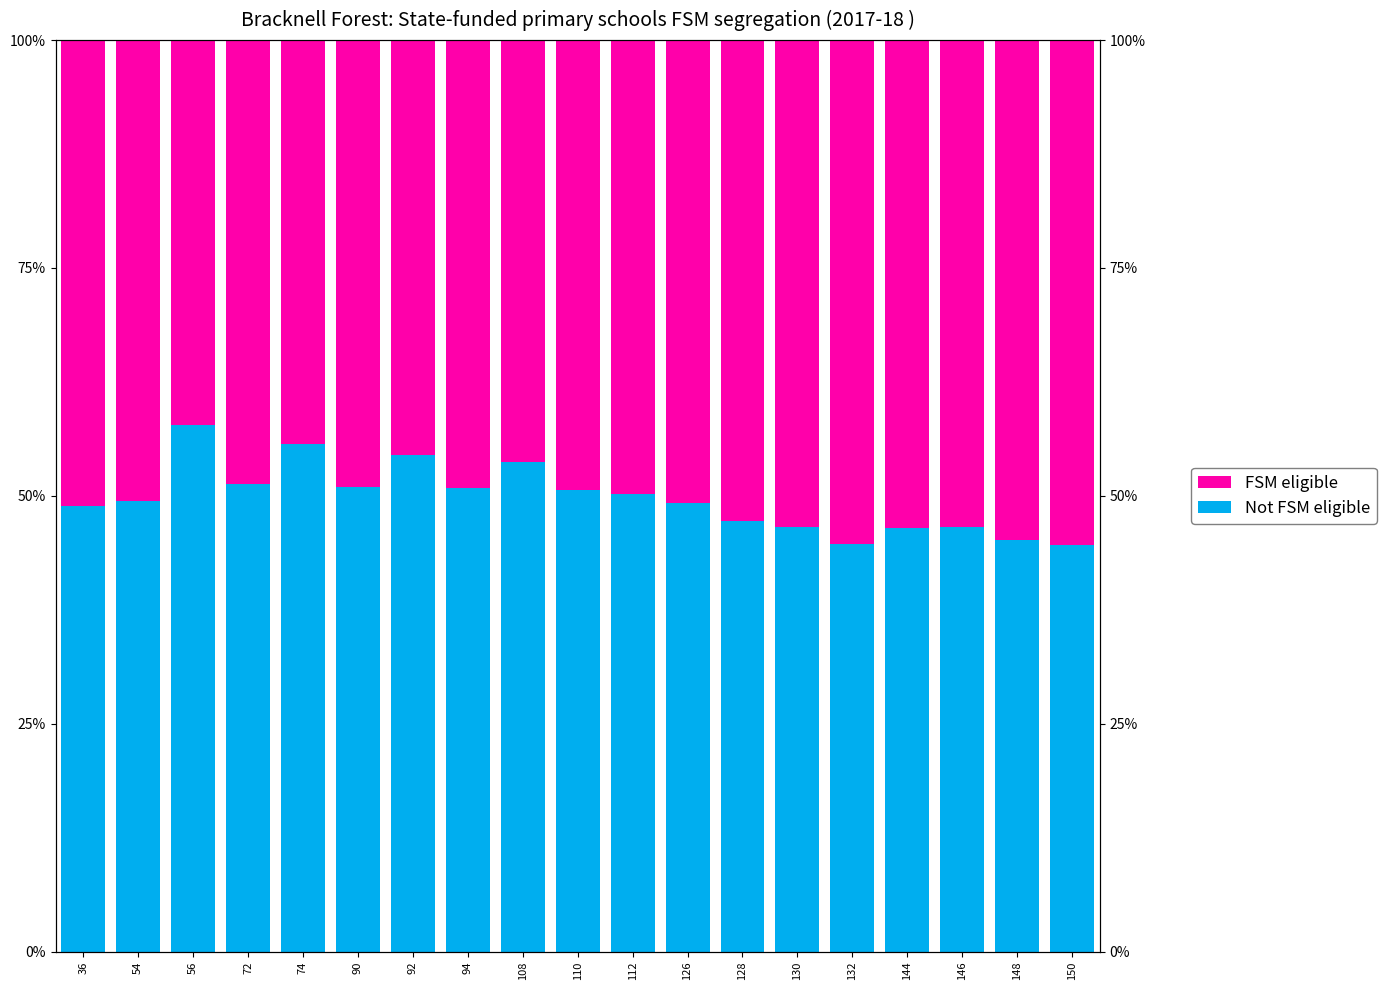

Reading left to right, extract all data points from this chart.

Not FSM eligible: 36=48.9	54=49.4	56=57.7	72=51.3	74=55.6	90=51.0	92=54.4	94=50.8	108=53.7	110=50.7	112=50.2	126=49.2	128=47.3	130=46.6	132=44.7	144=46.5	146=46.5	148=45.2	150=44.6
FSM eligible: 36=51.1	54=50.6	56=42.3	72=48.7	74=44.4	90=49.0	92=45.6	94=49.2	108=46.3	110=49.3	112=49.8	126=50.8	128=52.7	130=53.4	132=55.3	144=53.5	146=53.5	148=54.8	150=55.4